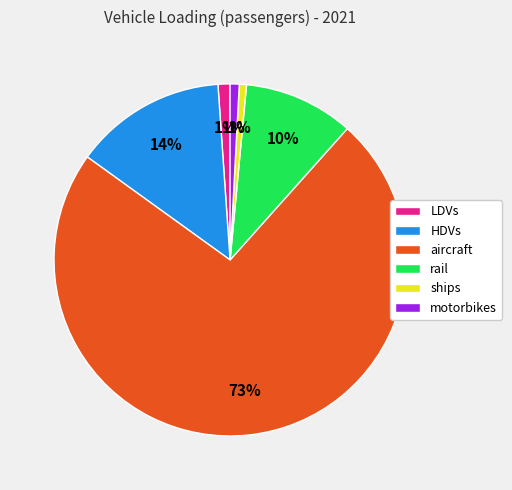

To the nearest percent, what is the difference between the motorbikes and rail slice percentages?

9%